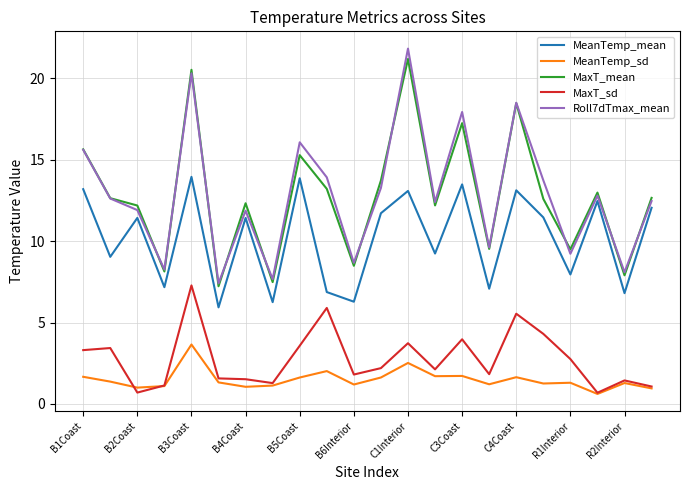

True or false: MeanTemp_mean and MaxT_mean intersect in this chart.

False